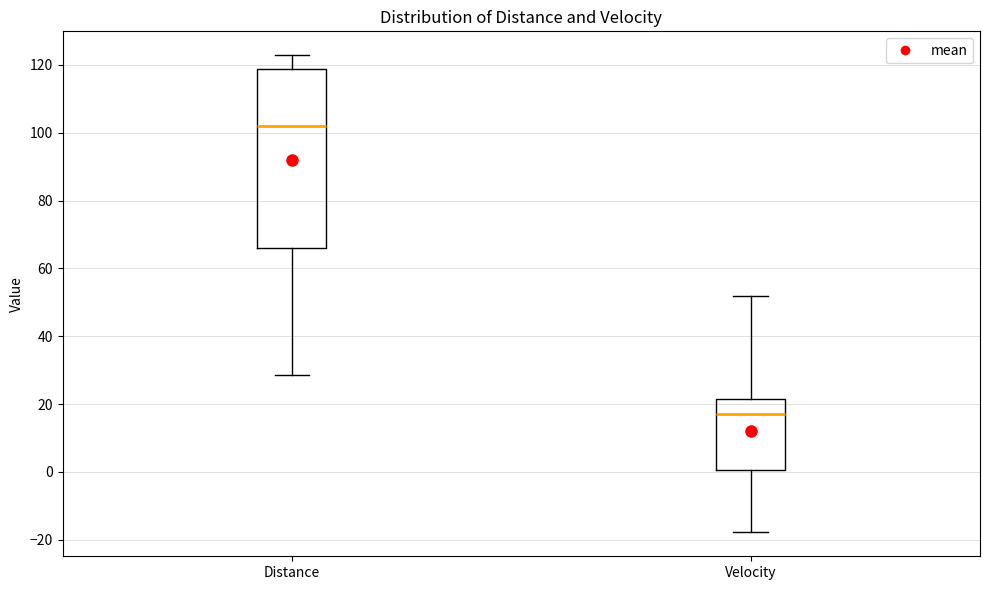

Where does the median line of the box for Distance sit on the y-axis? The values are not printed on the chart, so give them approximately, as read against the axis.

102